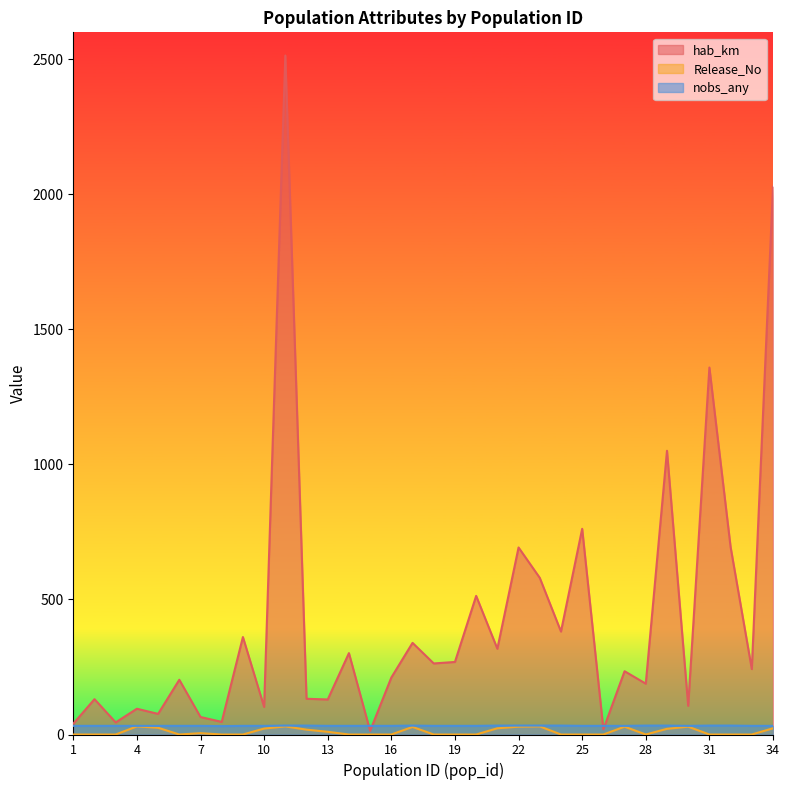

List the labels in order of hab_km value, smallest first.

15, 26, 1, 3, 8, 7, 5, 4, 10, 30, 13, 2, 12, 28, 6, 16, 27, 33, 18, 19, 14, 21, 17, 9, 24, 20, 23, 22, 32, 25, 29, 31, 34, 11